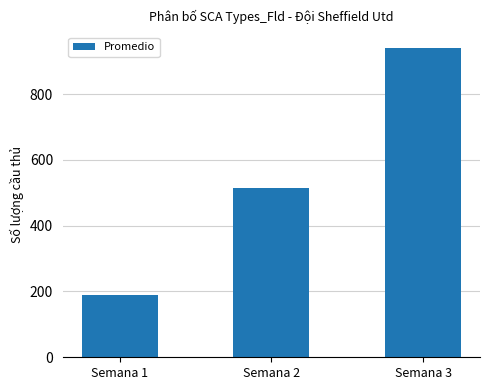

Rank the categories by value from lowest to highest.

Semana 1, Semana 2, Semana 3